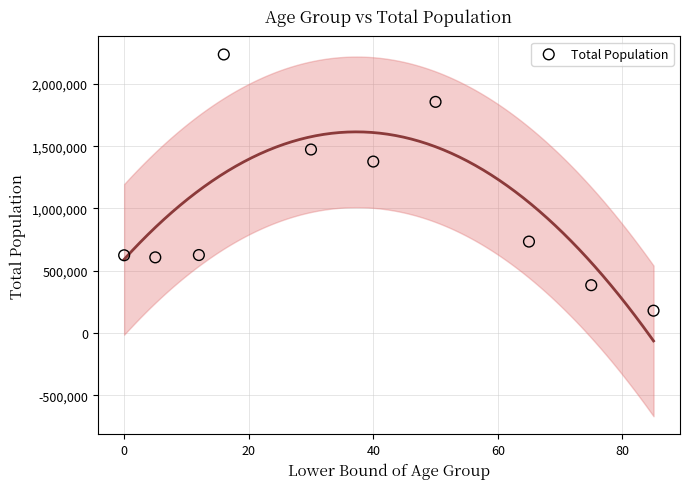

What is the range of X values (max minus min)?

85